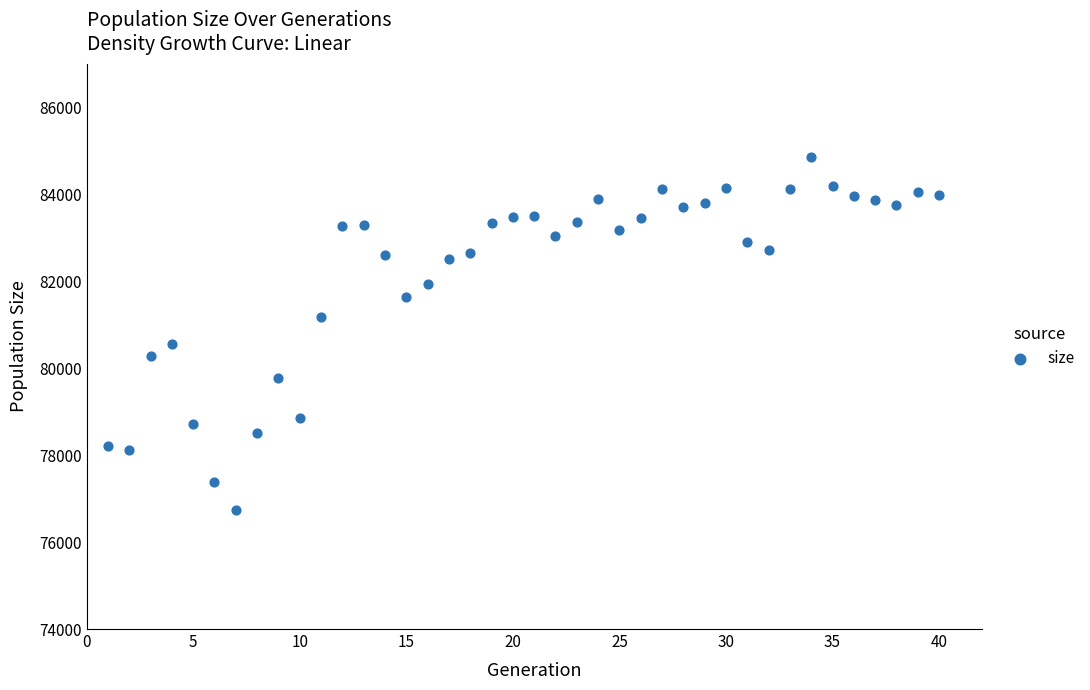

What Y value in the scatter plot is closest to 80792?

80555